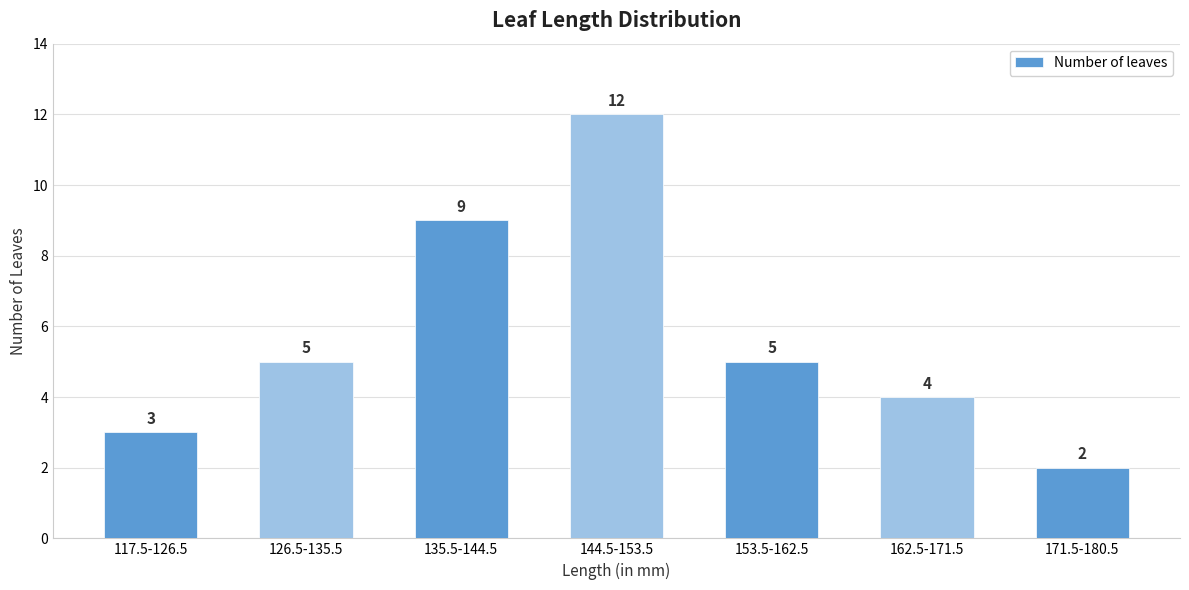

What is the sum of all values?

40